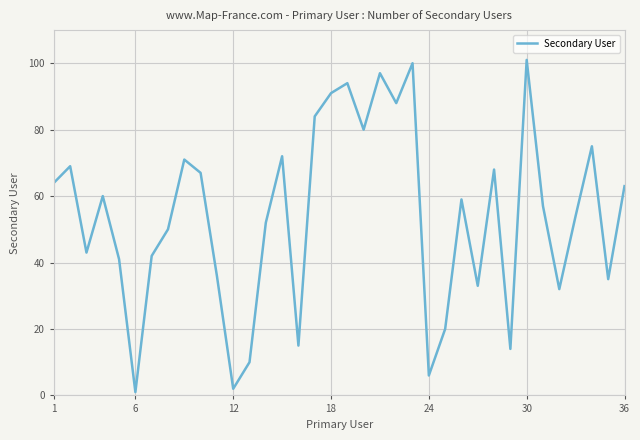

What is the maximum value shown in the chart?

101